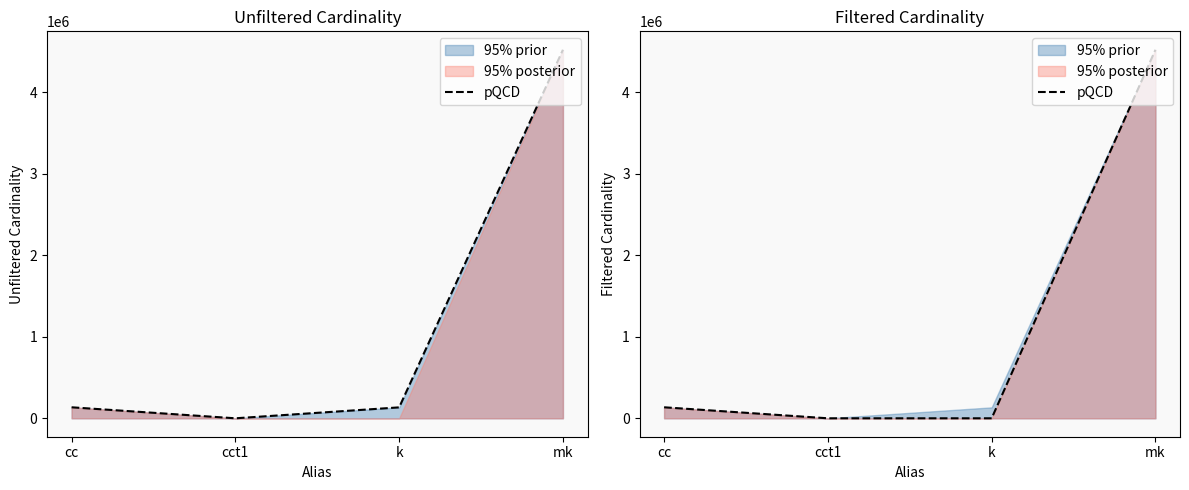

What value does the data have at mk, to the nearest 50?

4523950